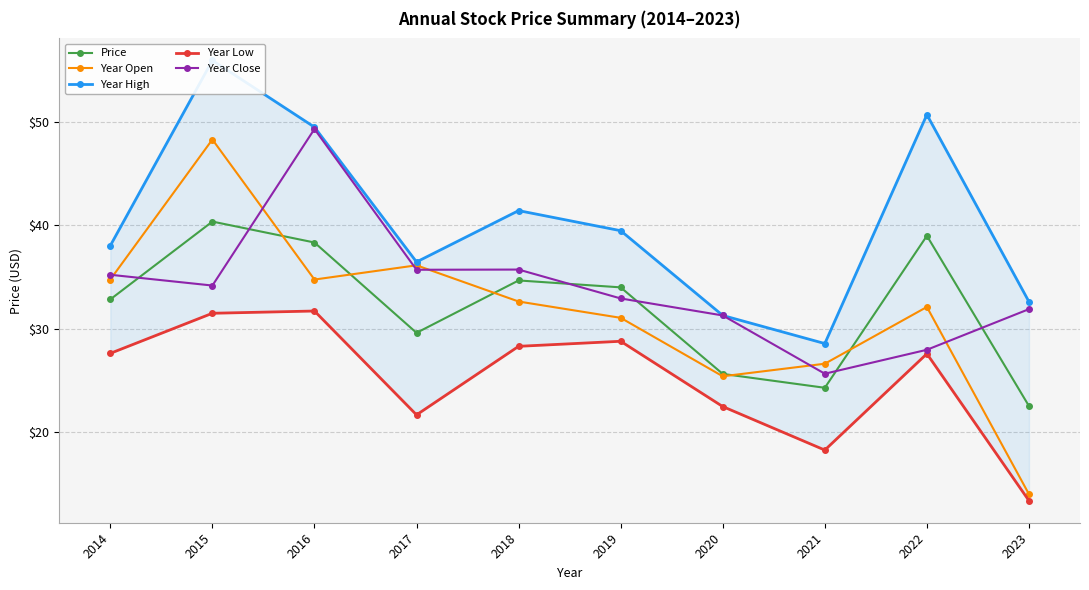

True or false: Year Low has more than 0 points higher than both neighbors.

True